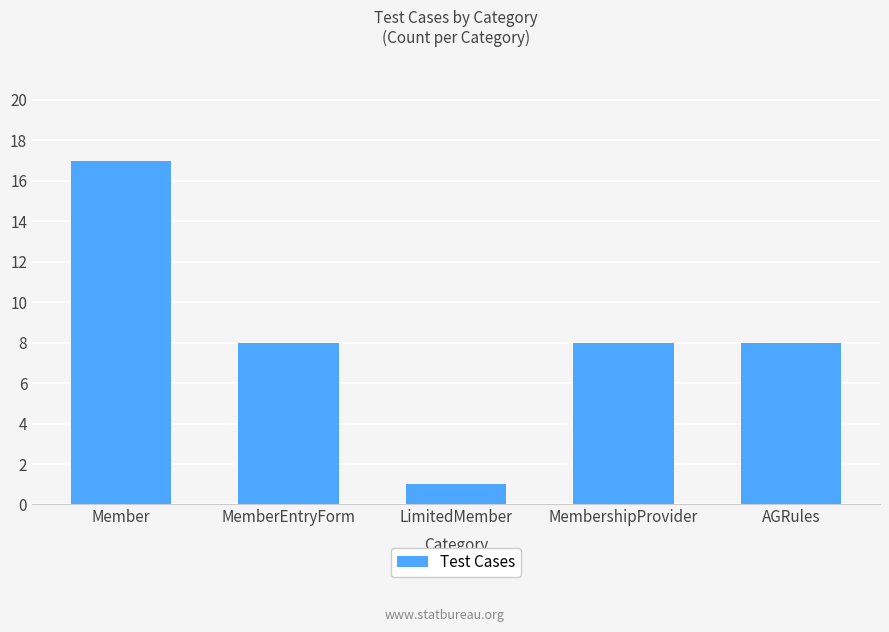

Does the chart contain any negative values?

No